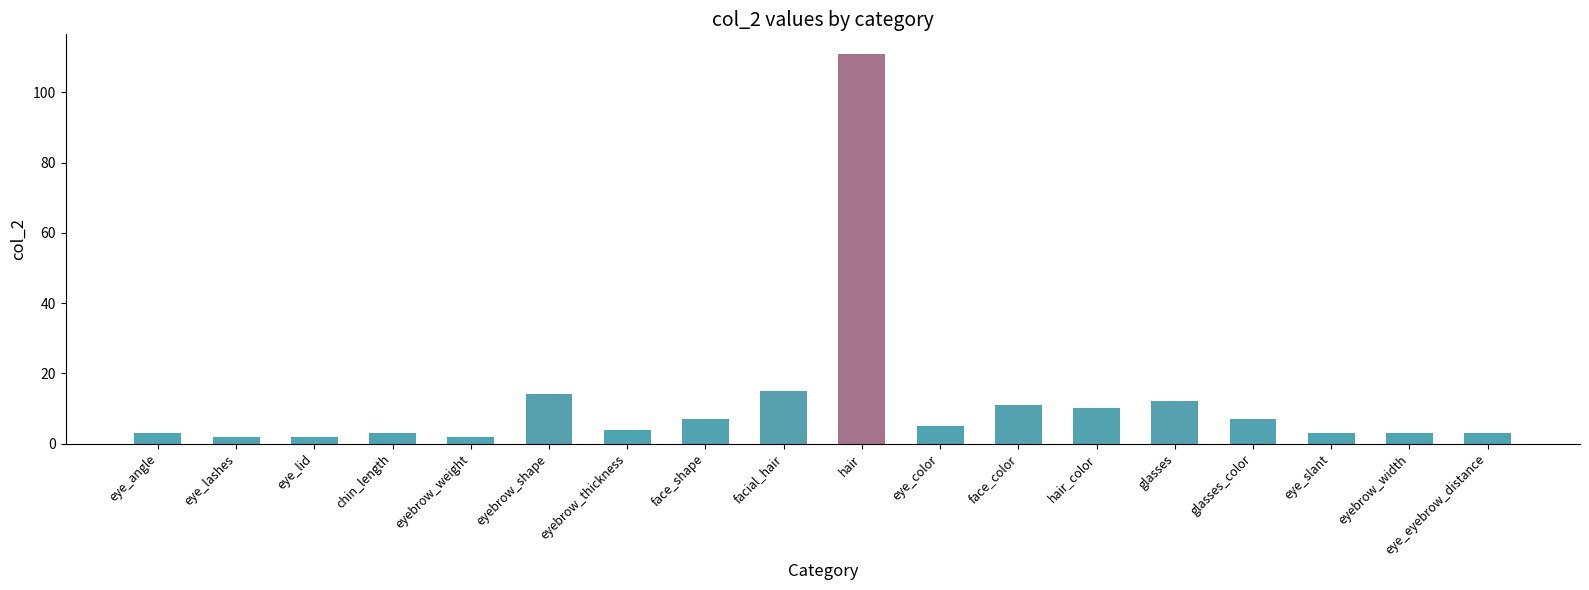

What is the ratio of the value at glasses to the value at eye_angle?

4.0